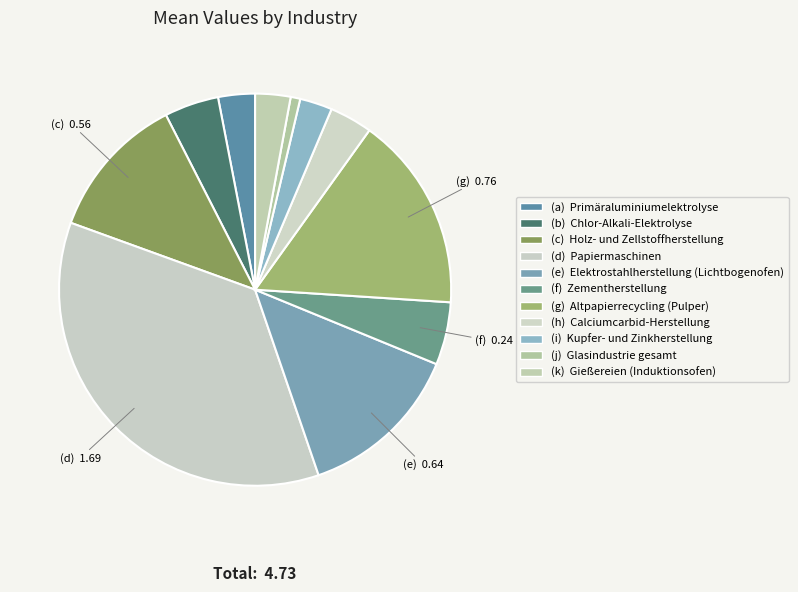

What is the smallest slice in the pie chart?

Glasindustrie gesamt